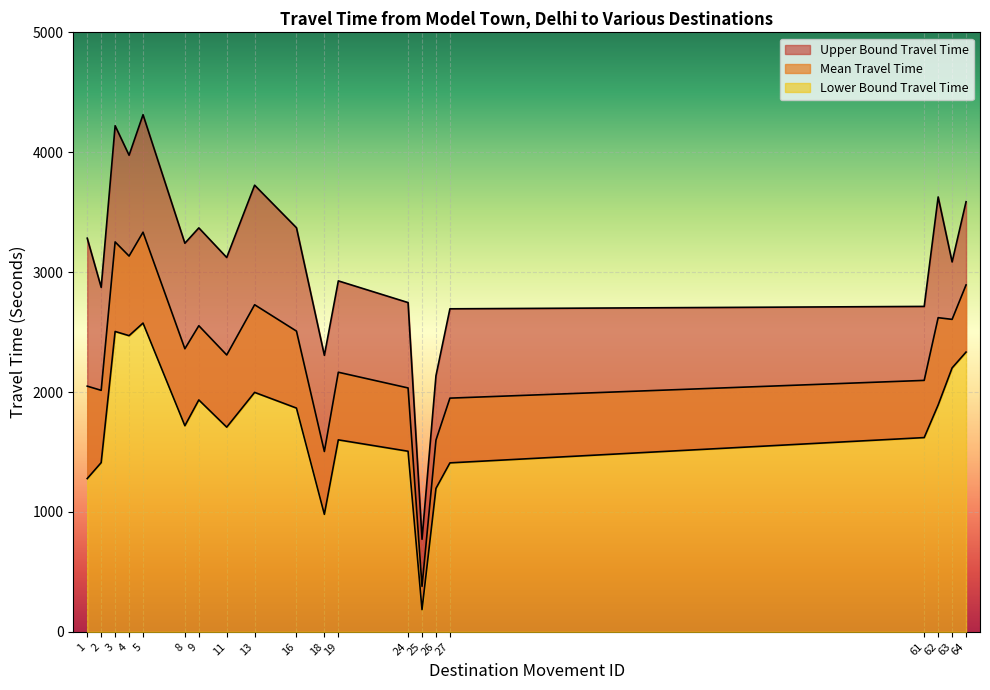

How many series are shown in this chart?

3